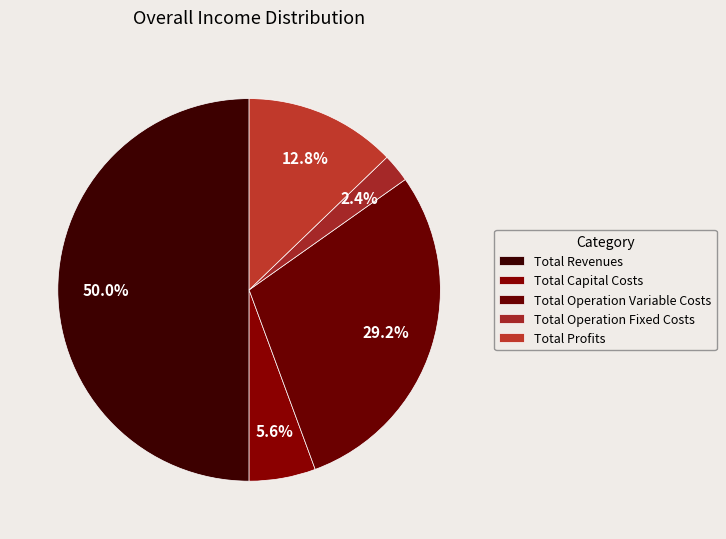

To the nearest percent, what is the difference between the largest and smallest slice percentages?

48%